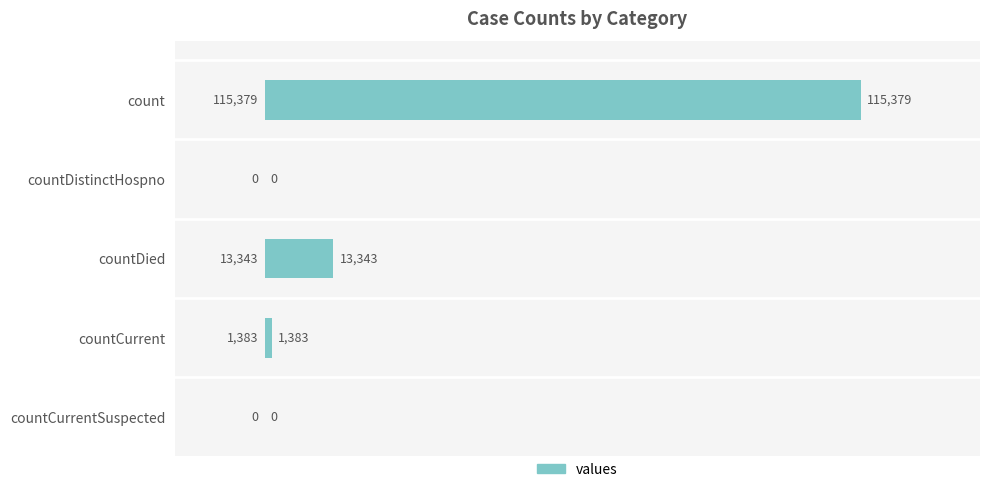

Does the chart contain stacked bars?

No